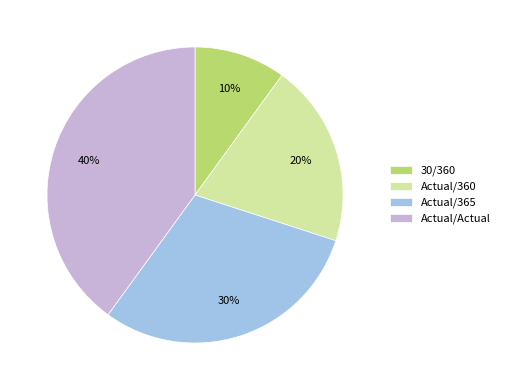

Combined, do Actual/Actual and Actual/365 account for over 50%?

Yes